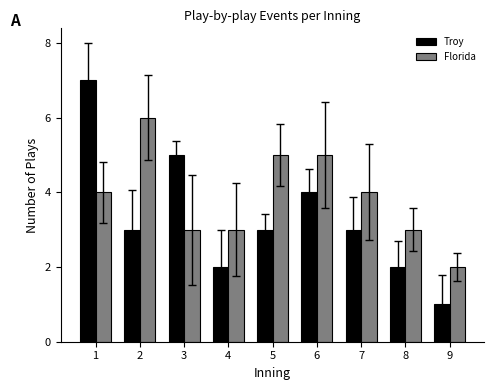

What is the difference between the highest and lowest values at 1?

3